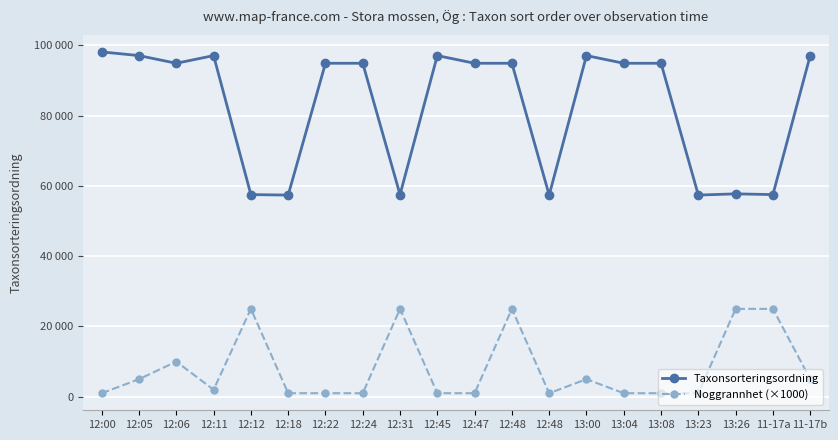

At which category is the sum across all series the highest?

12:48